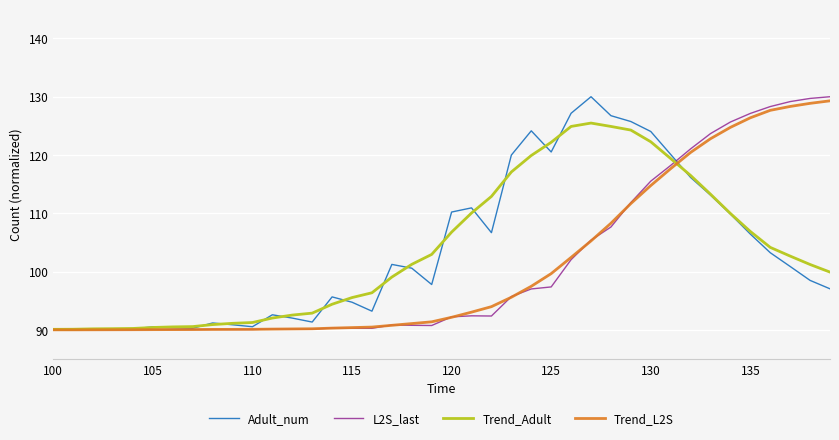

What is the smallest value displayed?

90.0